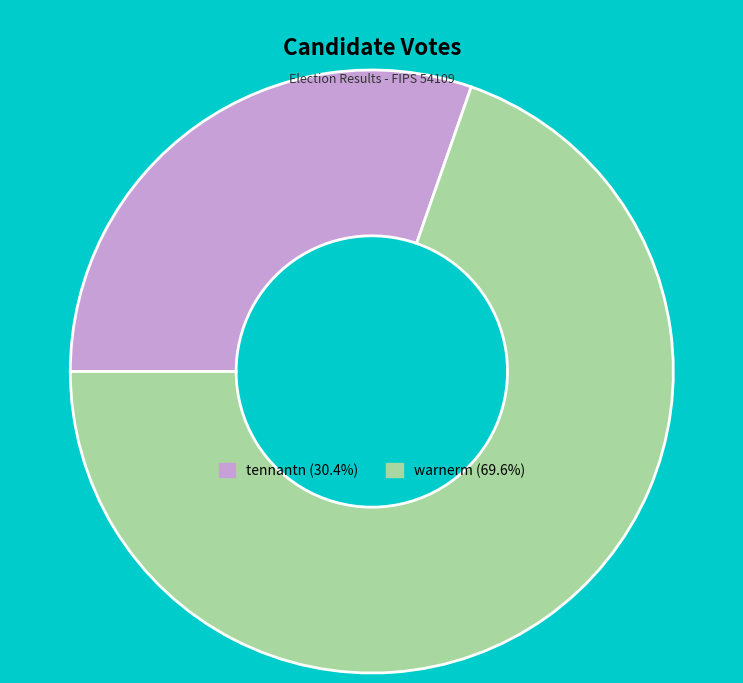

Is the sum of warnerm and tennantn greater than half?

Yes